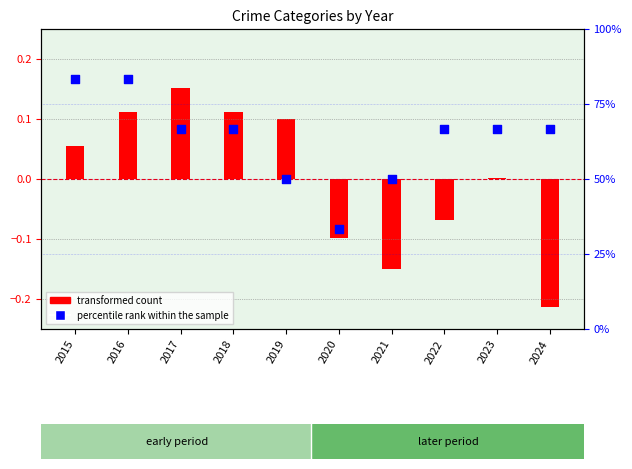

At how many categories does at least one series exceed 31?

10